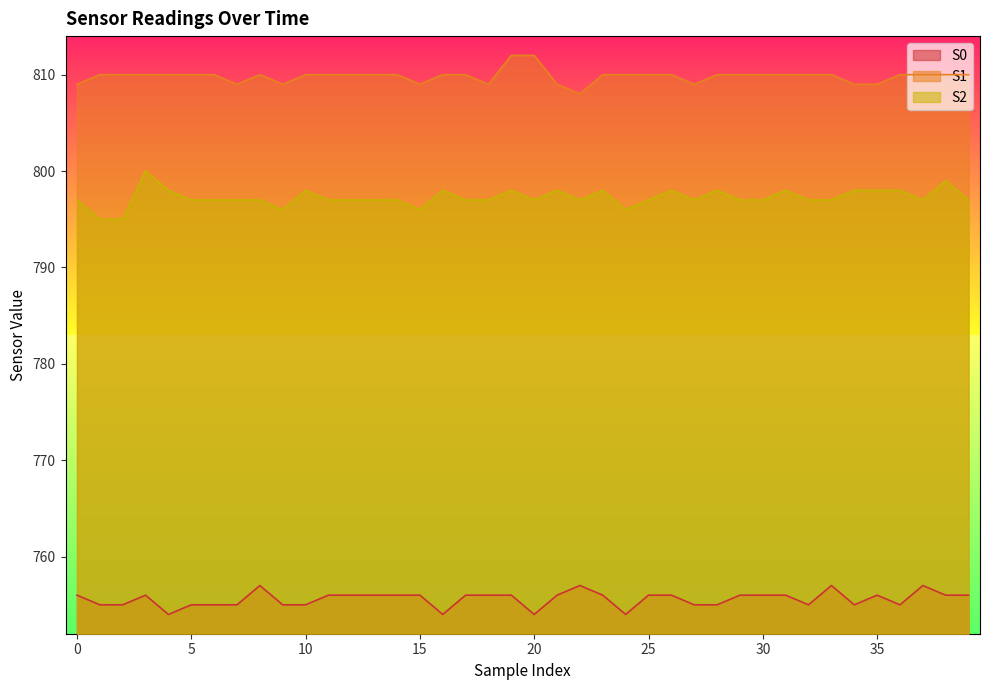

Where is S1 nearest to the value 810?

1